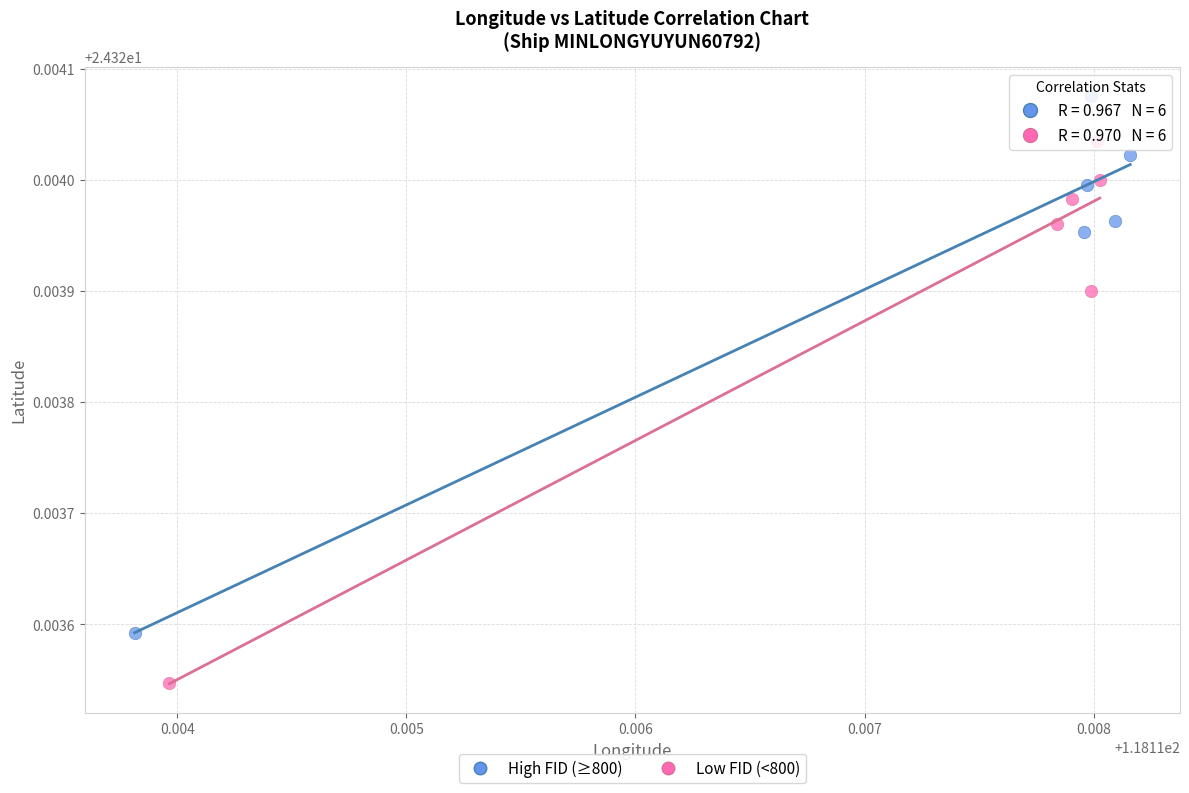

Which series contains the lowest Y value?

Low FID (<800)